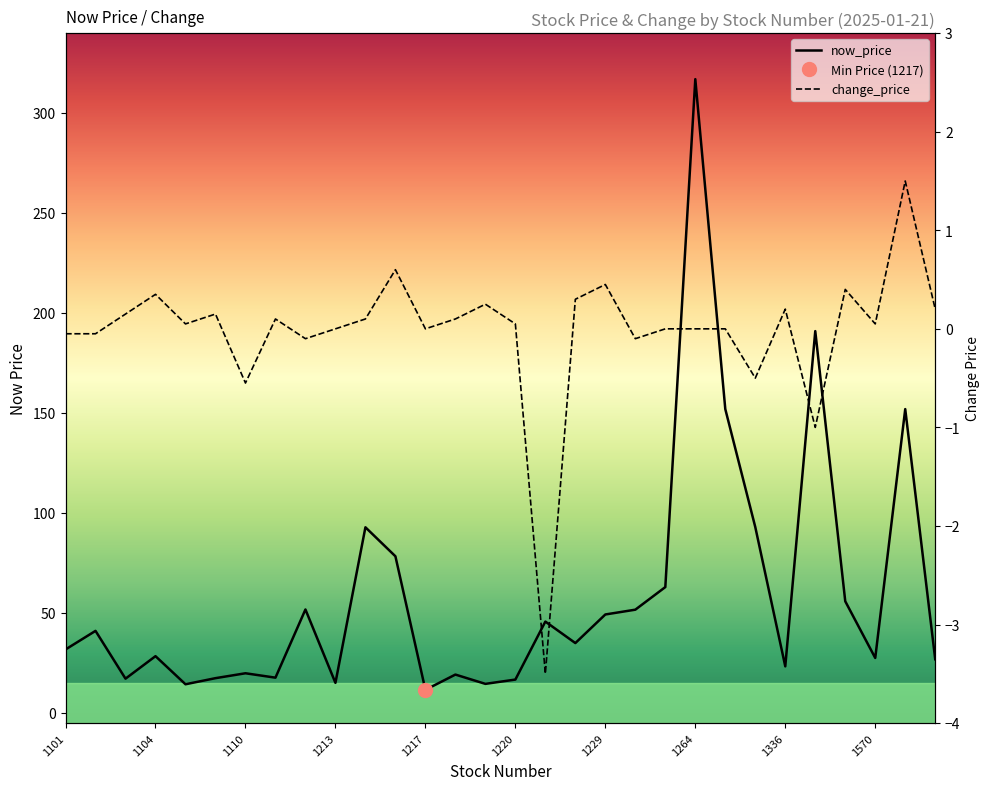

What is the total value across all series at 29?

27.1